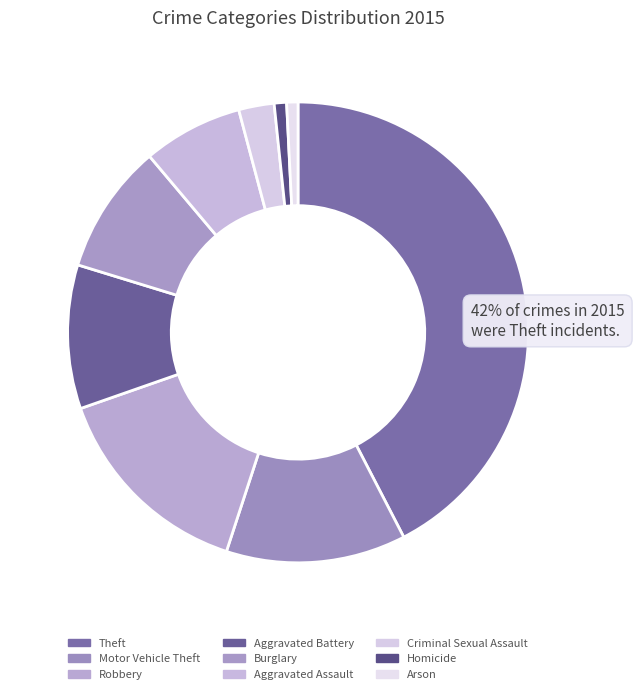

To the nearest percent, what percentage of the pie is Theft?

42%